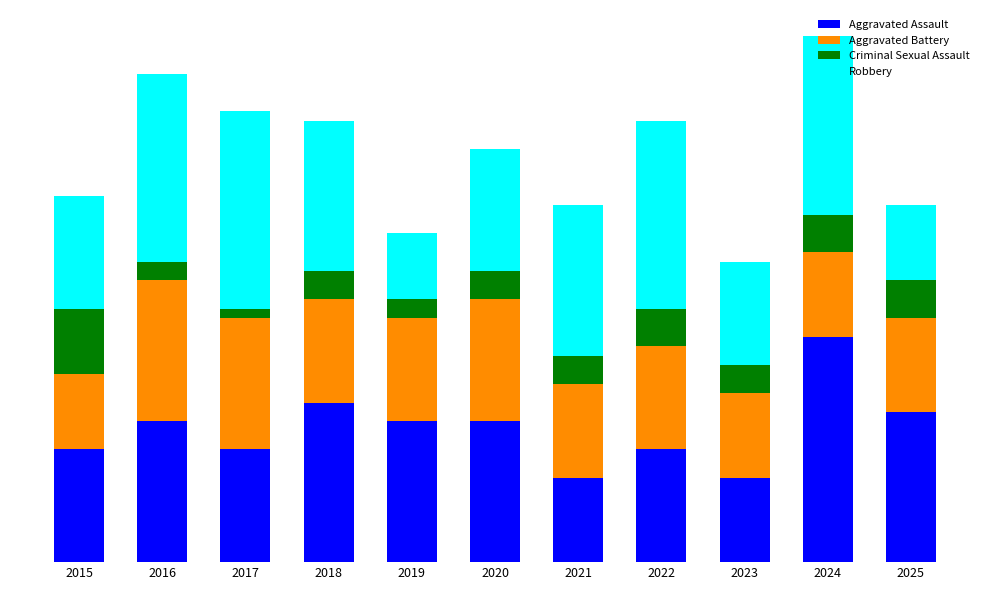

Between 2019 and 2021, which series saw the biggest shift?

Robbery